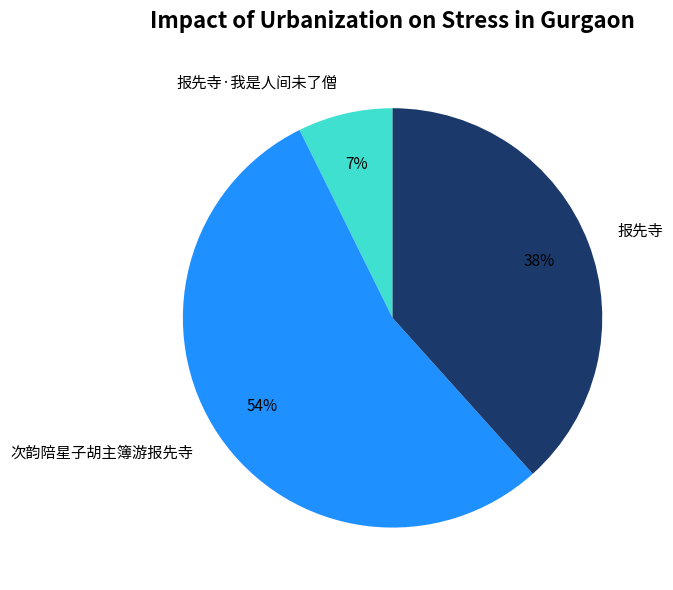

What is the smallest slice in the pie chart?

报先寺·我是人间未了僧